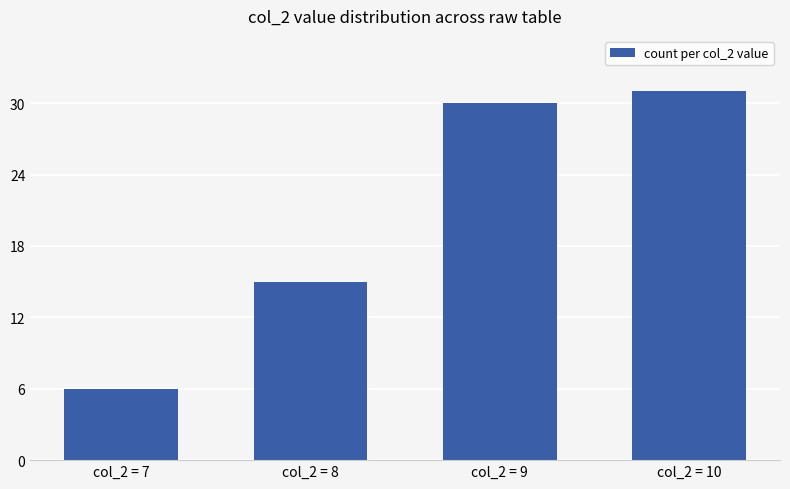

List the labels in order of value, smallest first.

col_2 = 7, col_2 = 8, col_2 = 9, col_2 = 10